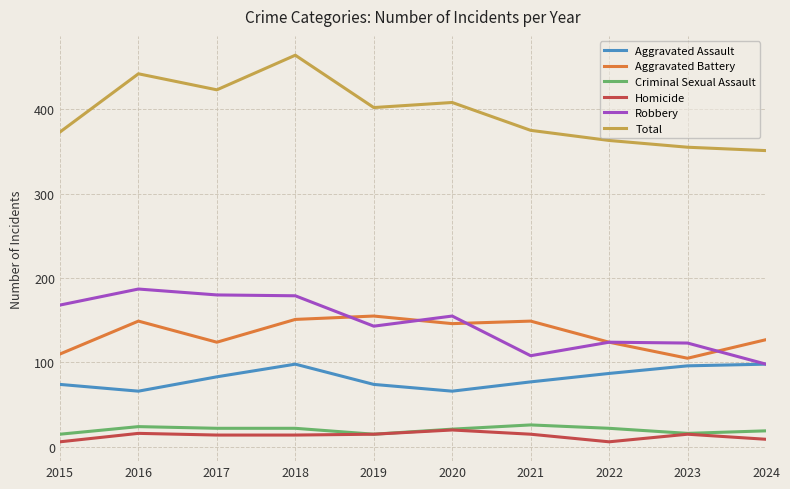

Which category has the highest value across all series?

2018